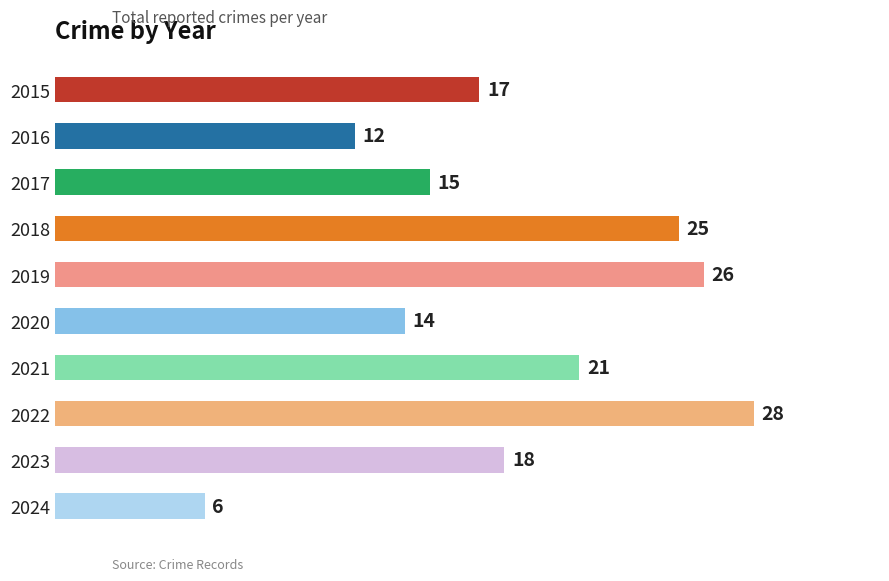

List the labels in order of value, smallest first.

2024, 2016, 2020, 2017, 2015, 2023, 2021, 2018, 2019, 2022